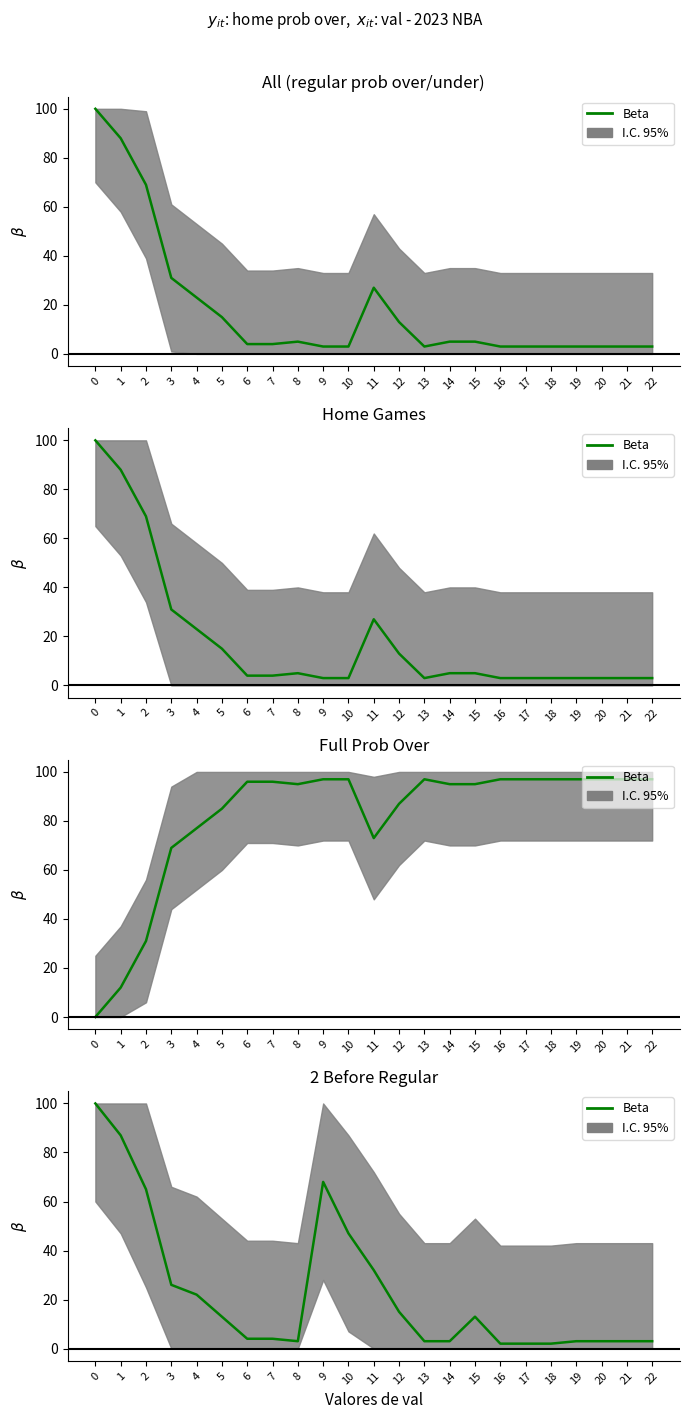

What is the sum of the values at 13 and 10?

50